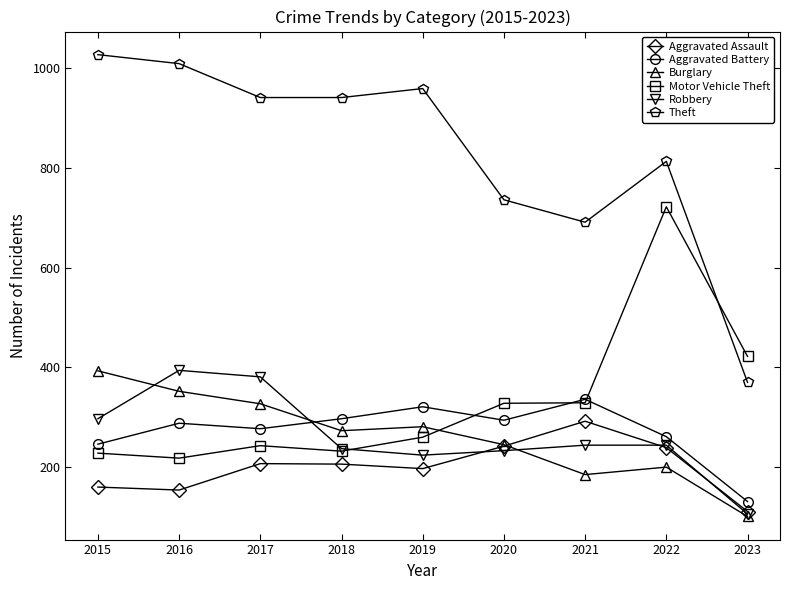

What is the spread (max minus min) of values at 2019?

762